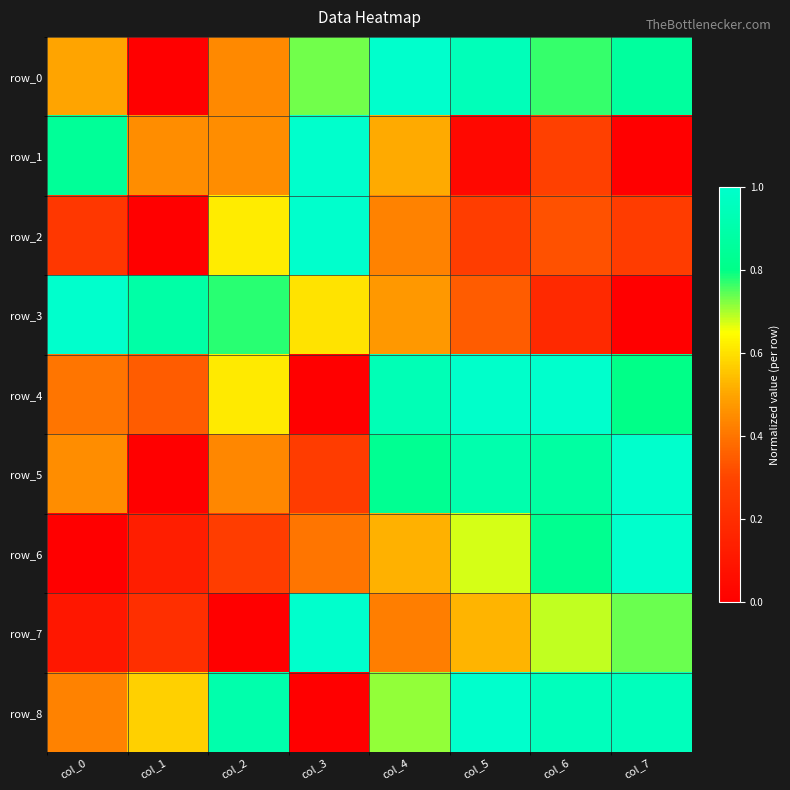

What is the difference between the maximum and second lowest values in the row_6 series?

0.9